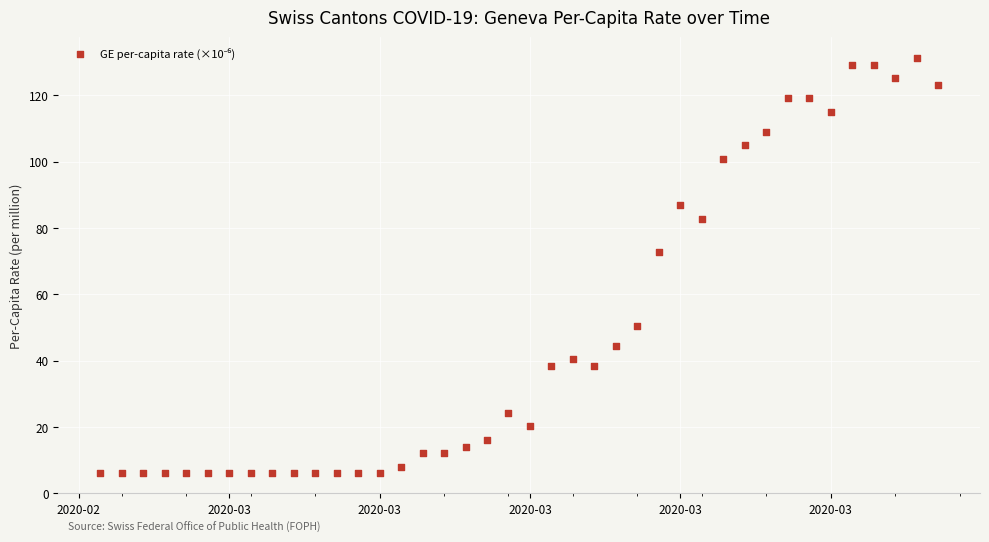

What is the range of Y values (max minus min)?

125.2